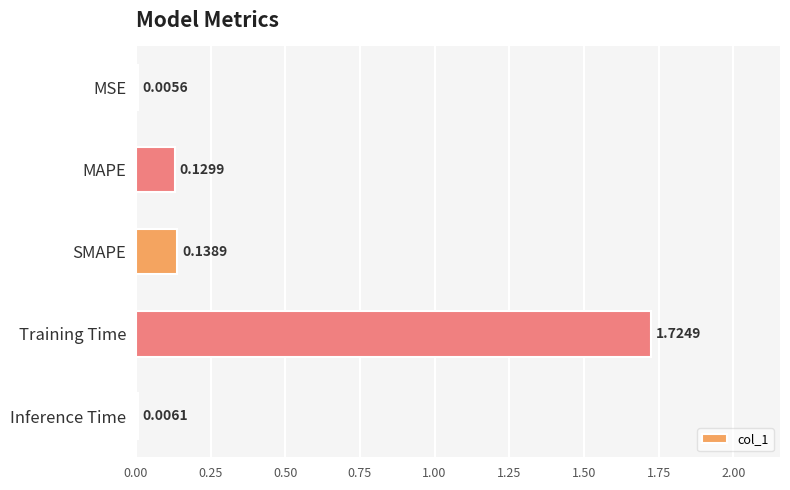

How many categories are shown in the chart?

5